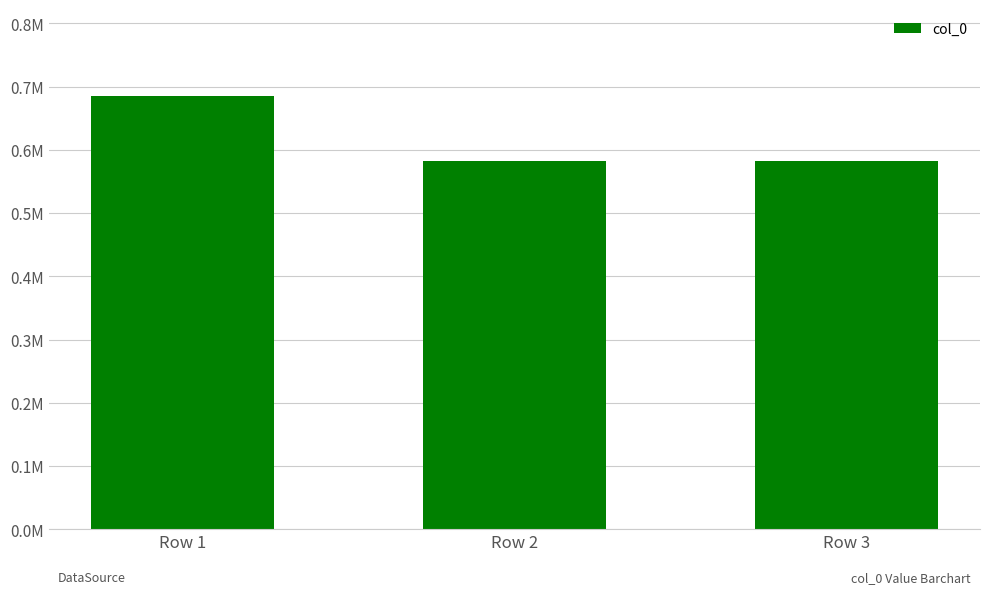

Does the chart contain any negative values?

No